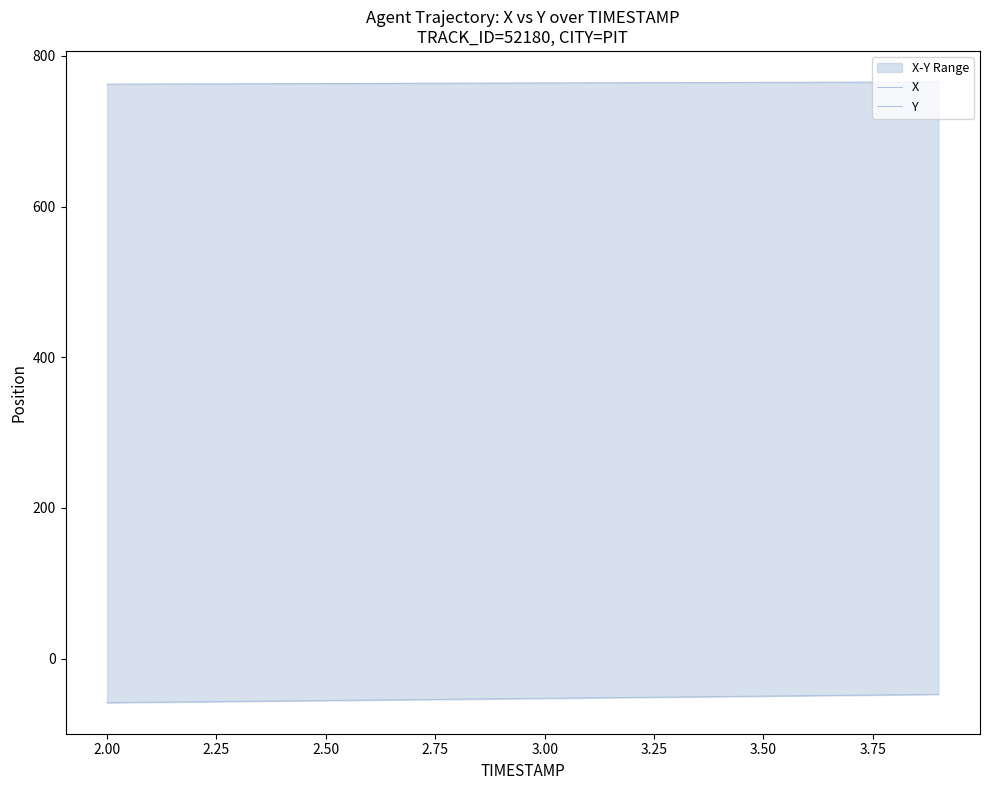

What is the minimum value shown in the chart?

-58.4